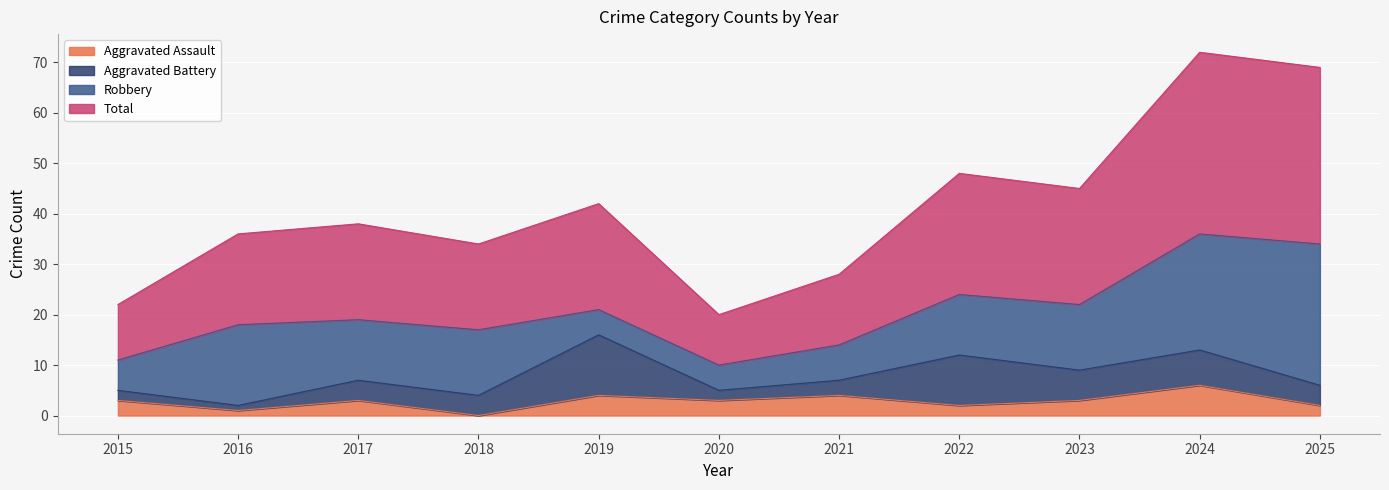

Between 2020 and 2019, which is larger?

2019